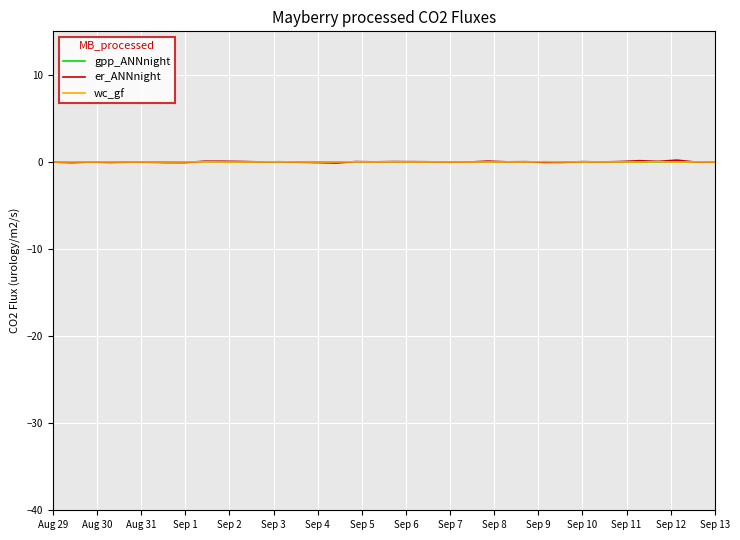

Which series has the widest spread of values?

er_ANNnight